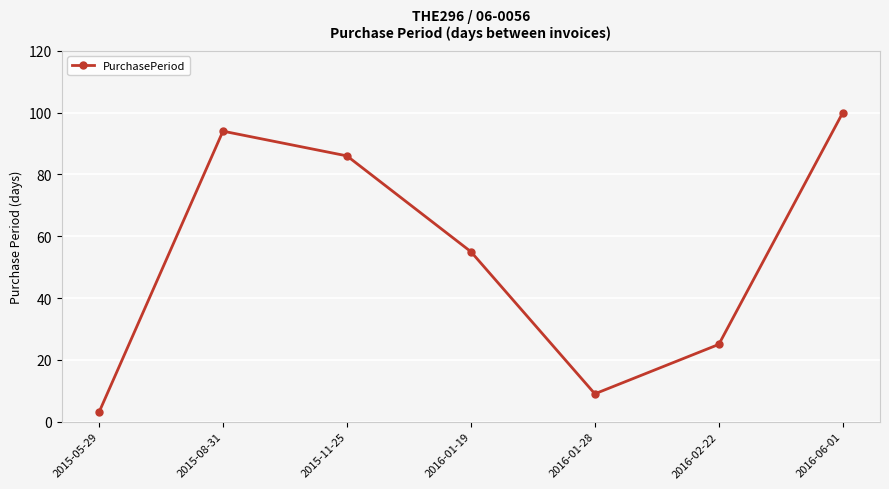

What is the label of the 5th point from the left?

2016-01-28